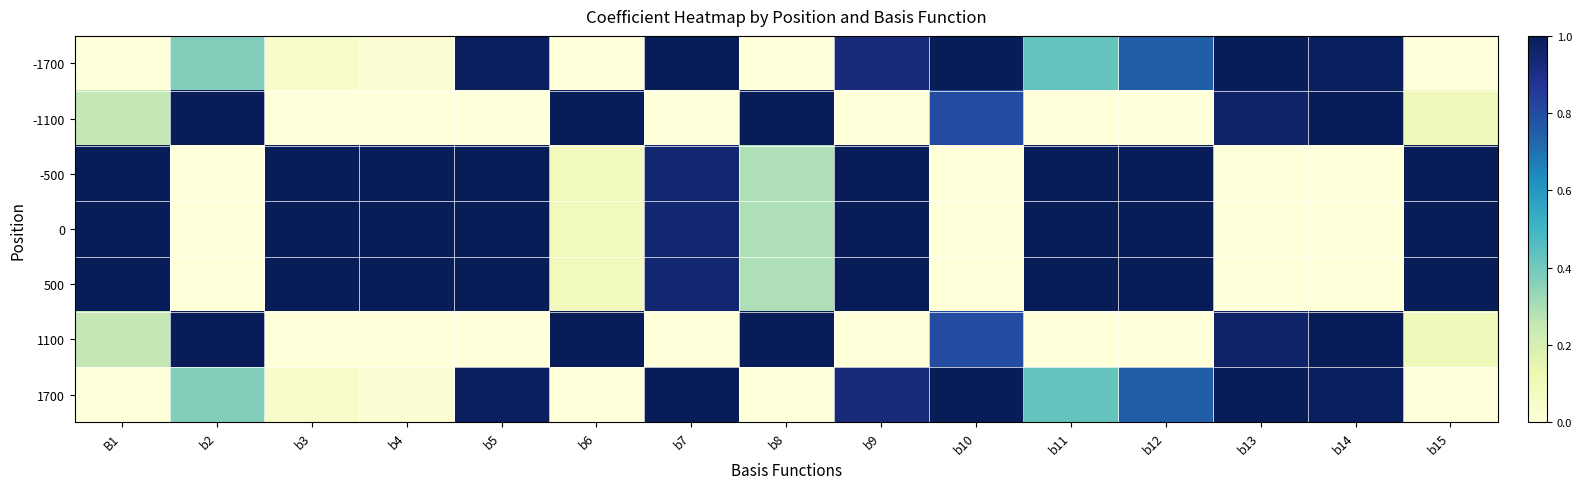

Between b10 and b6, which is larger?

b10